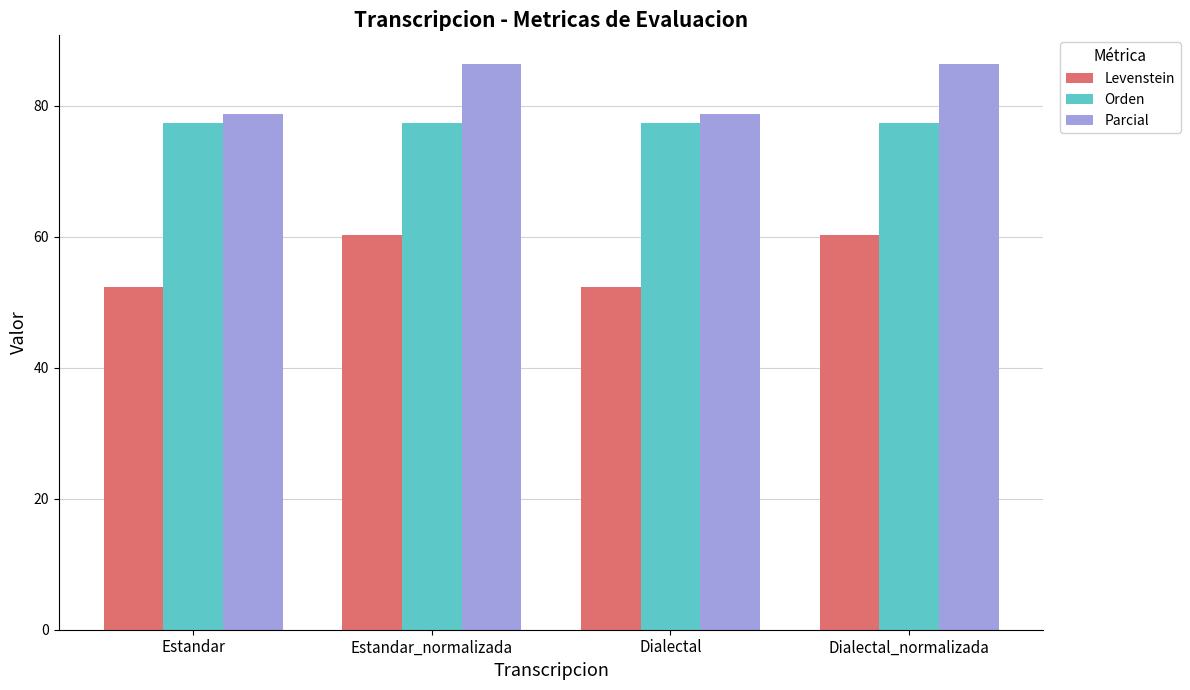

What is the minimum value for Orden?

77.4